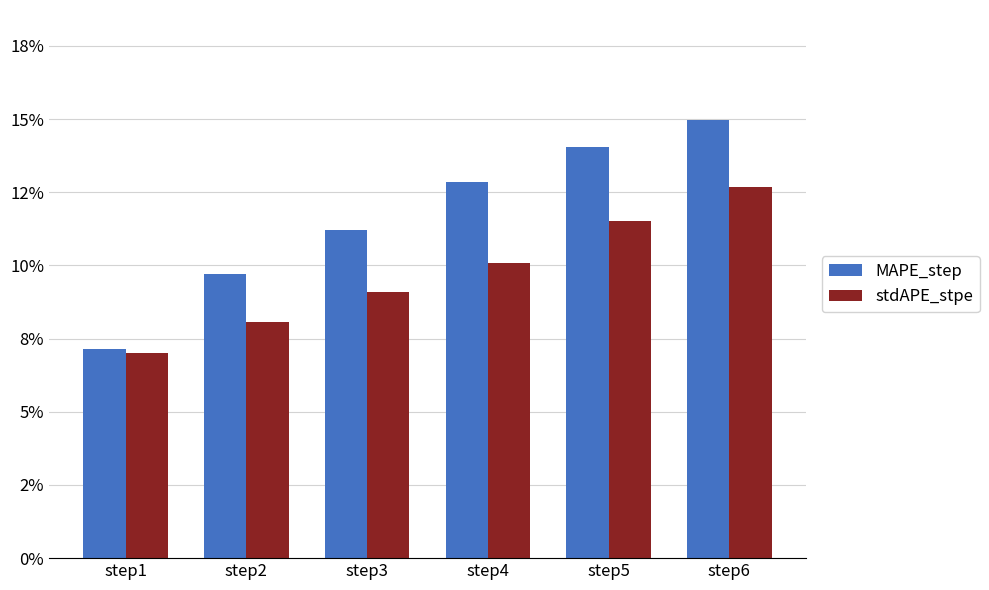

Are the bars grouped side by side (vs. stacked)?

Yes